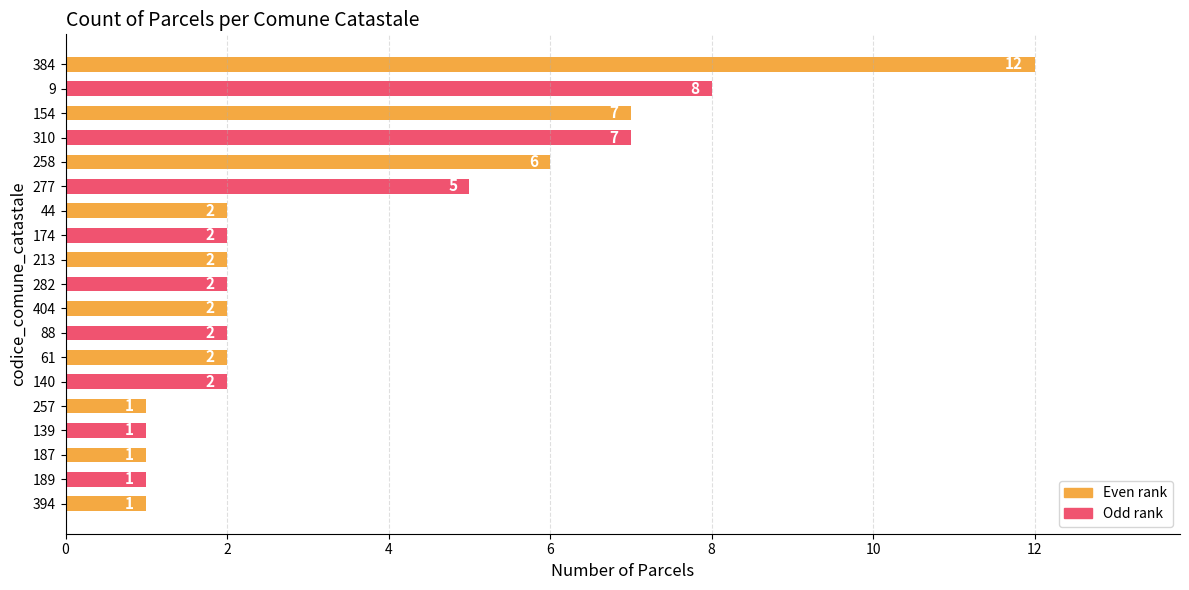

The chart shows a value of 10 at 310. True or false?

False